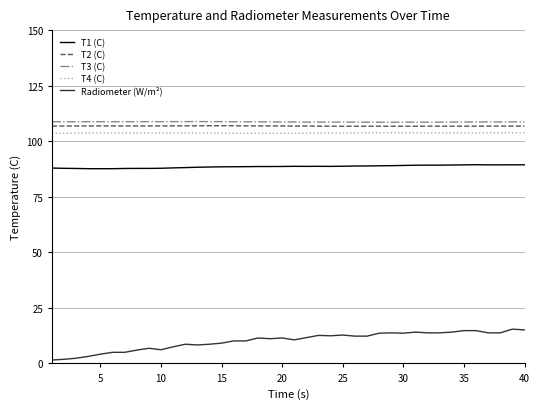

Which series has the widest spread of values?

Radiometer (W/m²)